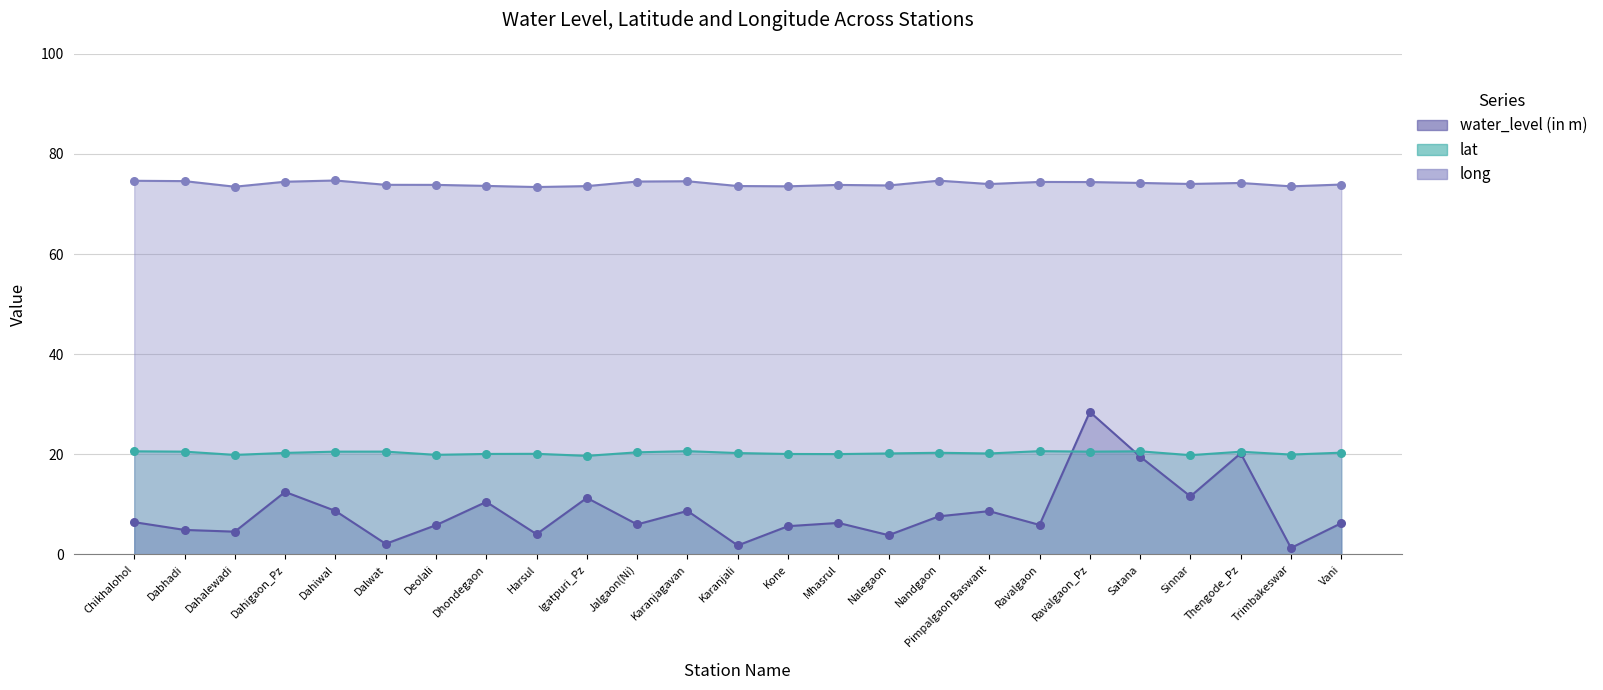

Which series has the largest Y range (max minus min)?

water_level (in m)